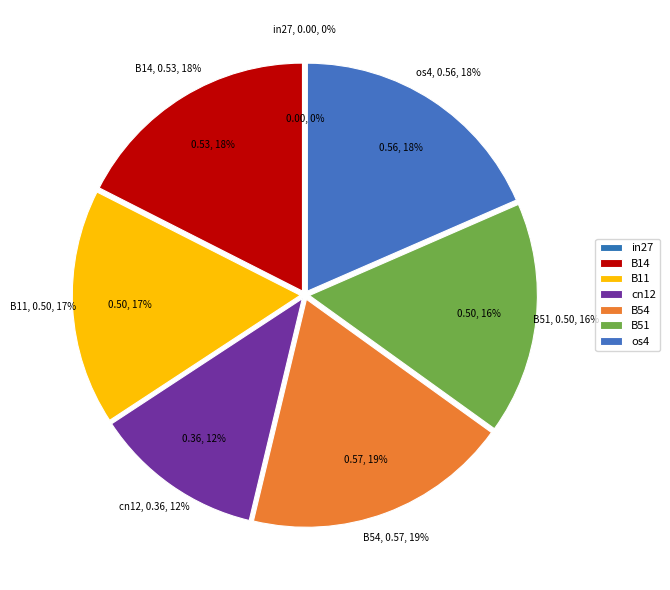

Is it true that B54 is 19% of the pie?

True